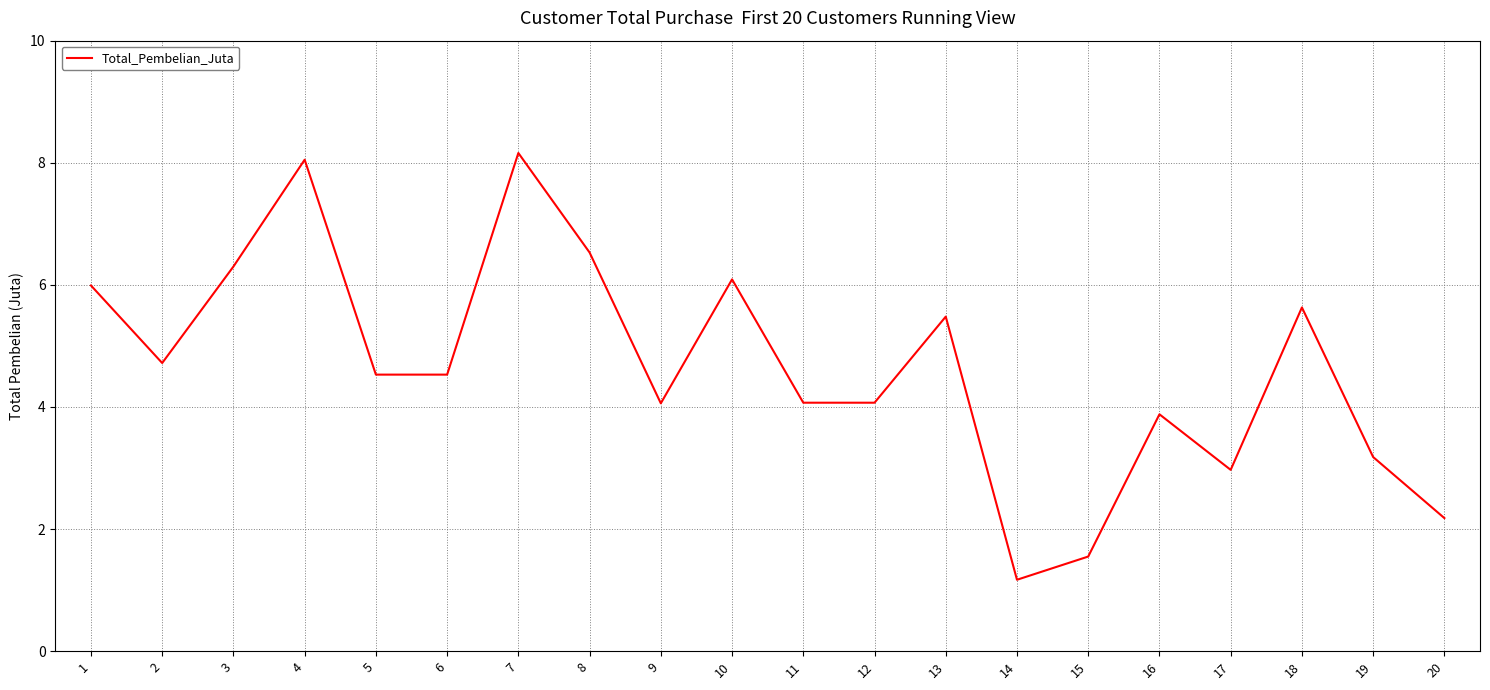

Between 3 and 9, which is larger?

3